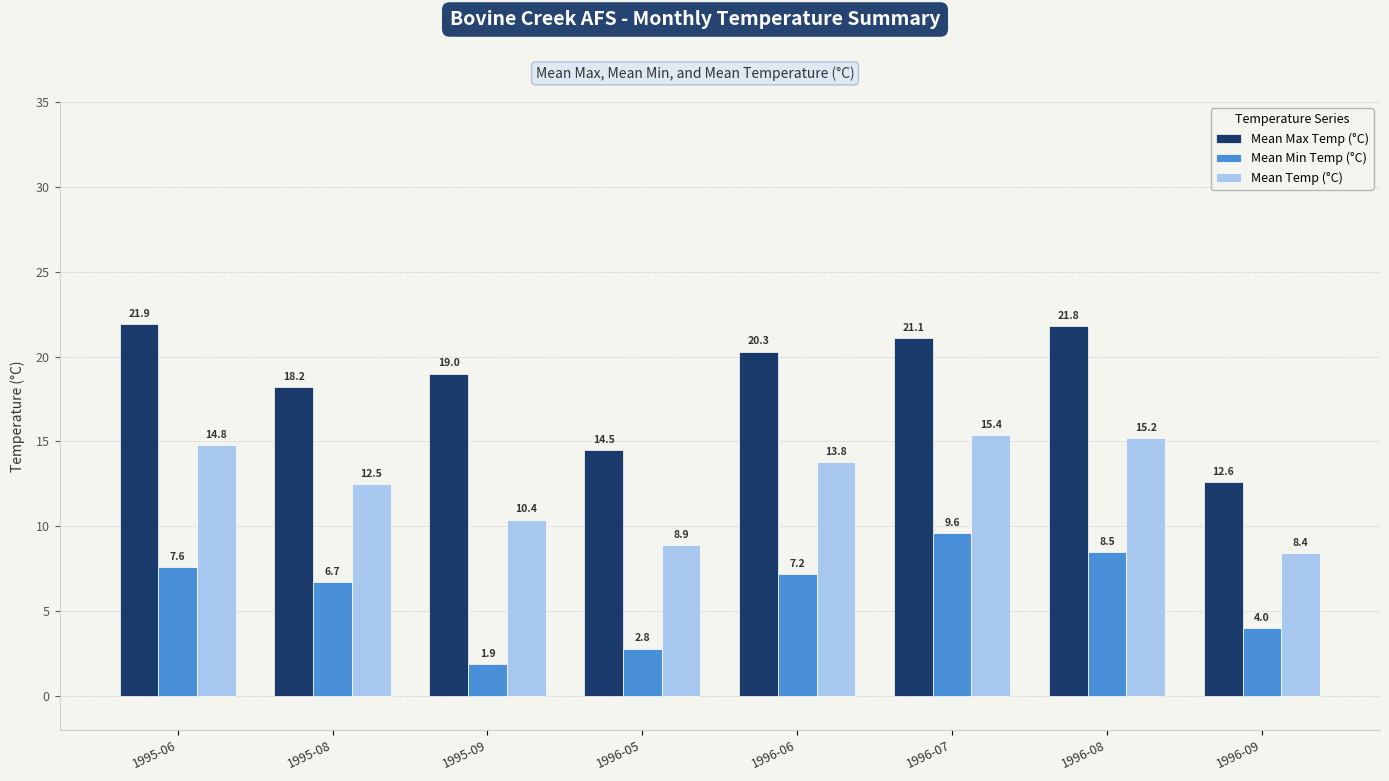

What position from the right is 1995-09?

6